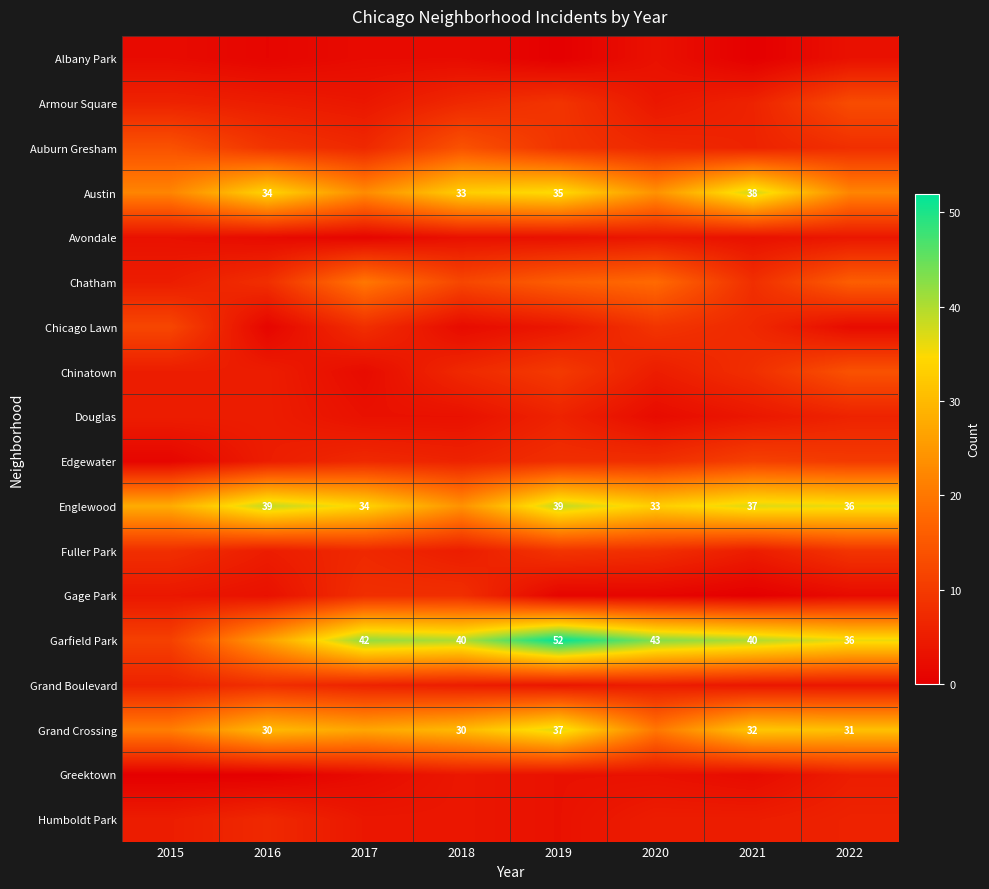

Is it true that Garfield Park equals 22 at 2019?

False